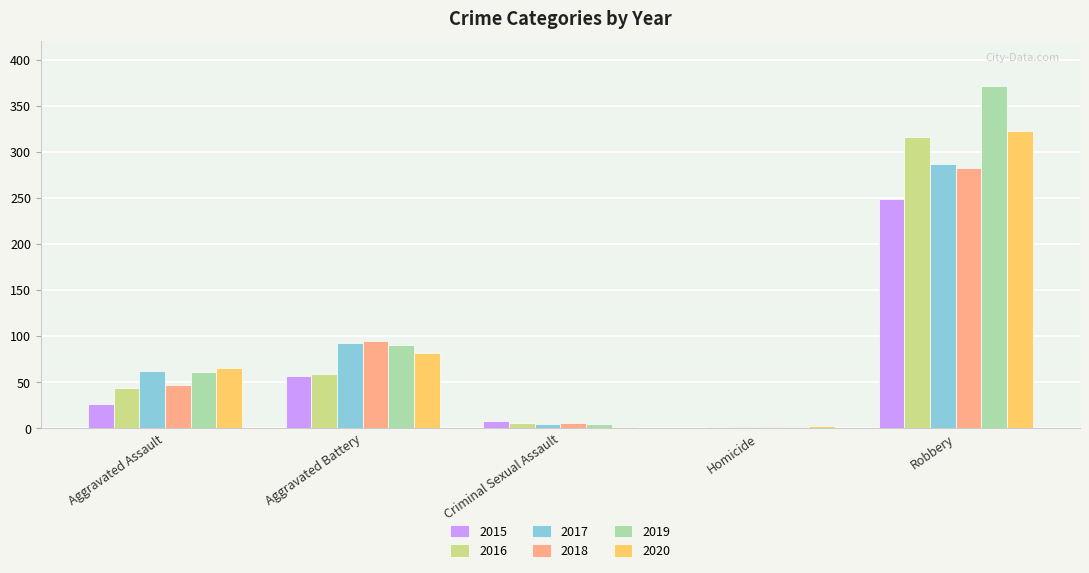

The value of 2019 at Robbery is 520. True or false?

False